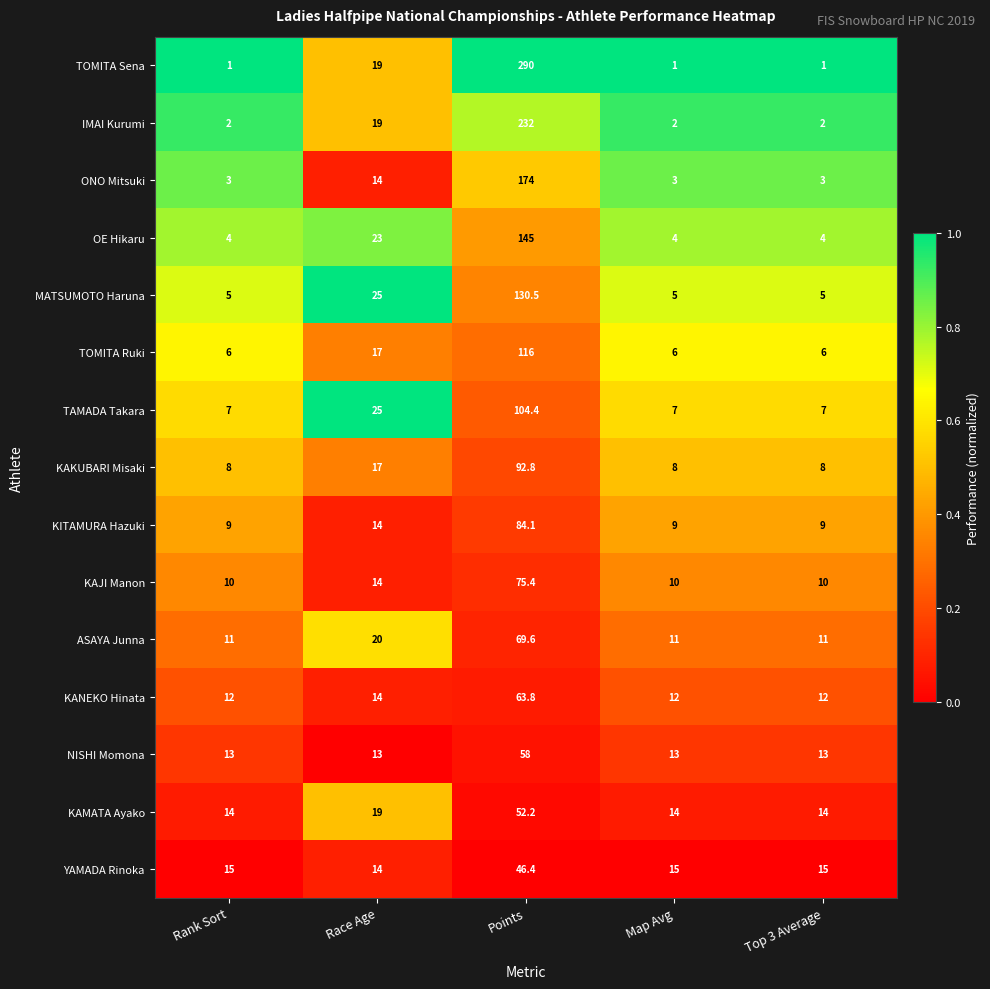

What is the difference between the maximum and minimum values in the TOMITA Sena series?

289.0